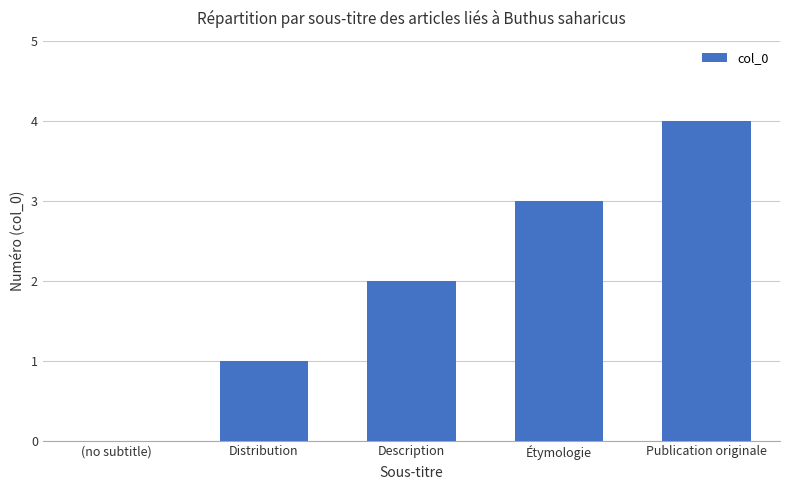

How many categories are shown in the chart?

5